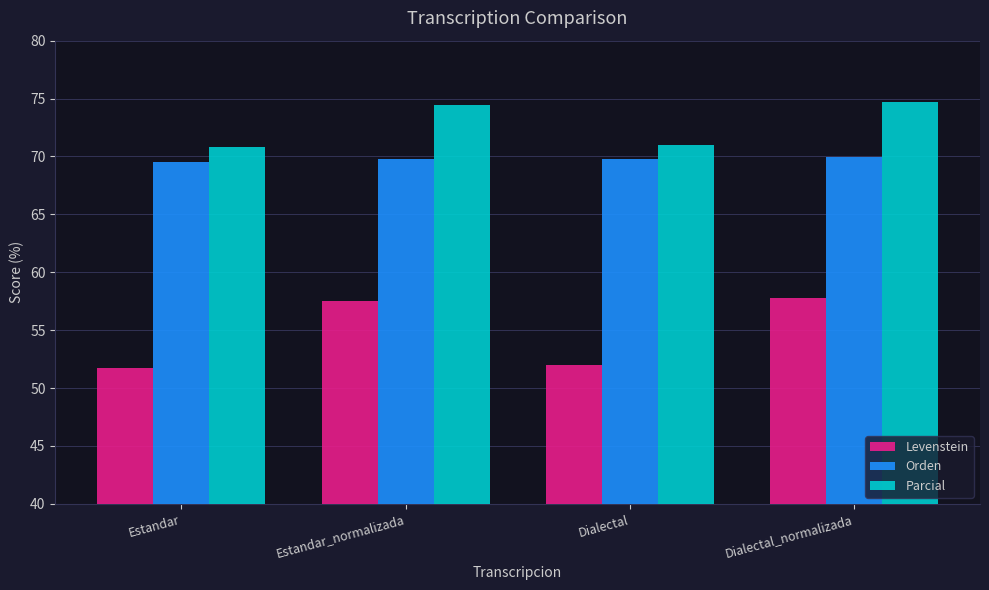

List the series in order of their overall mean, highest first.

Parcial, Orden, Levenstein